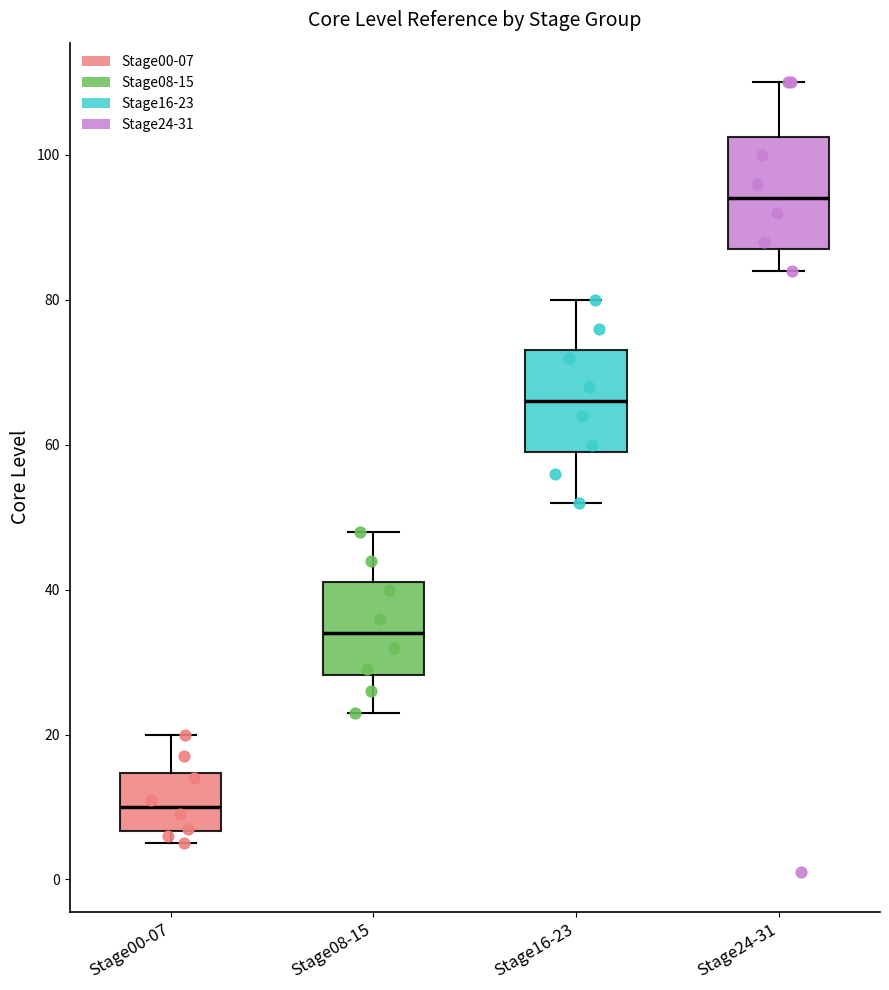

Where does the median line of the box for Stage24-31 sit on the y-axis? The values are not printed on the chart, so give them approximately, as read against the axis.

94